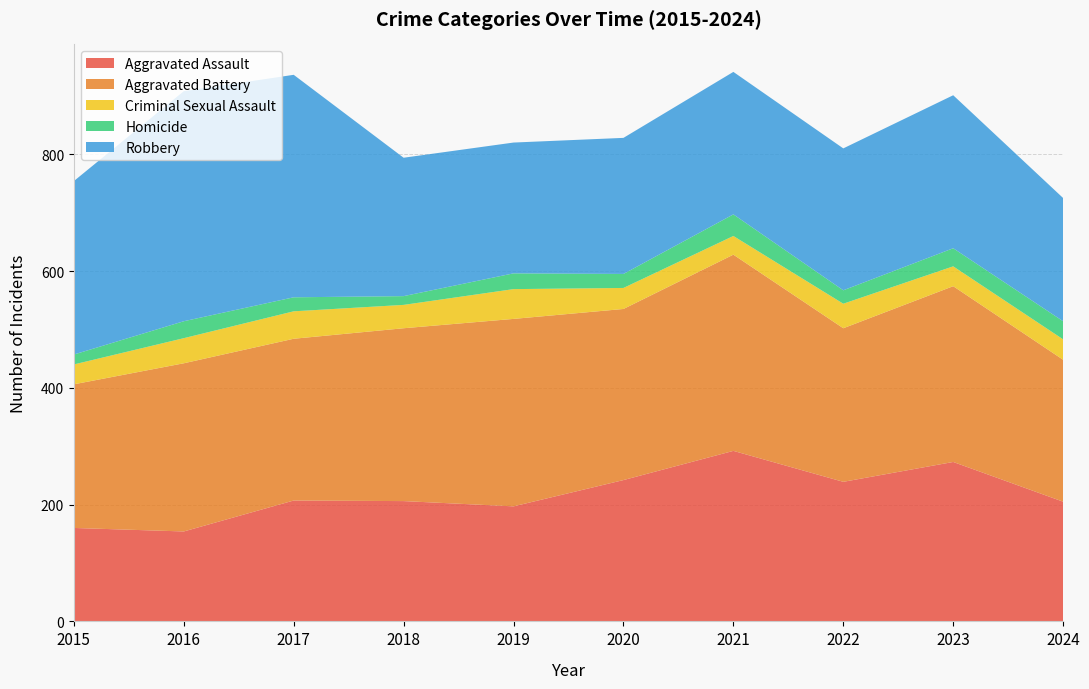

Reading right to left, list all the values displayed in this chart.

Aggravated Assault: 205	273	239	292	242	197	206	207	154	160
Aggravated Battery: 243	301	263	336	293	321	296	277	288	246
Criminal Sexual Assault: 35	34	42	32	36	51	40	47	43	34
Homicide: 31	31	23	37	24	27	15	24	29	17
Robbery: 211	262	243	244	233	224	237	381	394	297